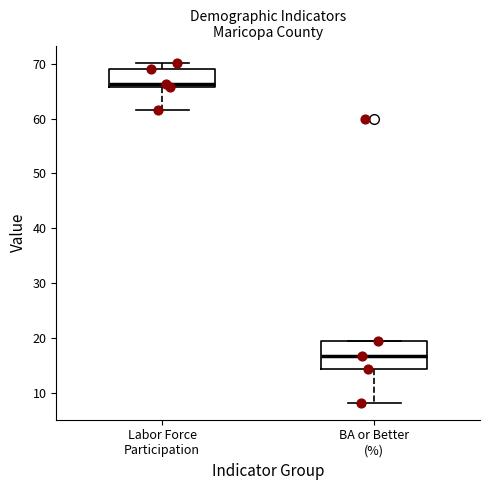

Which box has the lowest median line?

BA or Better (%)